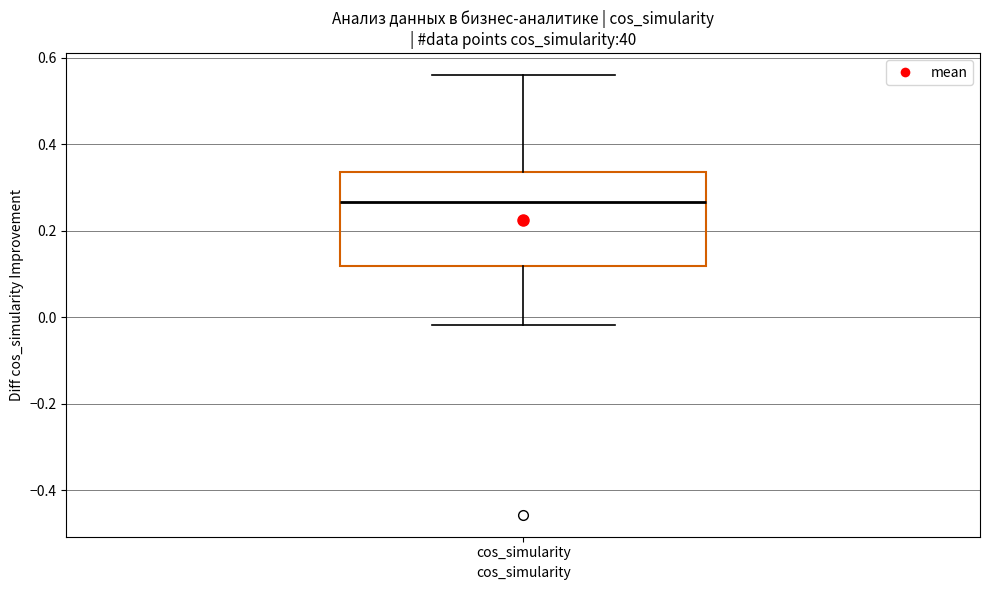

Transcribe this box plot: give where the median line is, the range the box spans, and where the two whiskers end, as read against the y-axis. The values are not printed on the chart, so give them approximately, as read against the axis.

median 0.26, box 0.12 to 0.34, whiskers -0.02 to 0.56